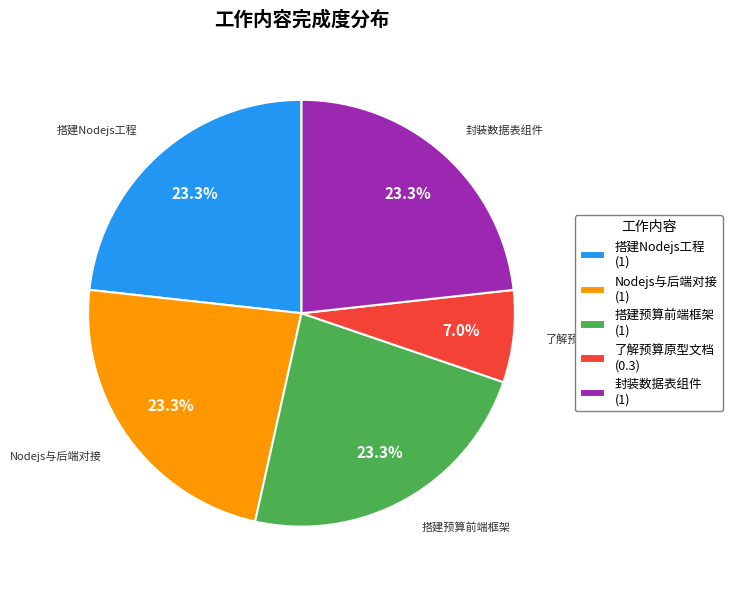

What percentage is NOT represented by Nodejs与后端对接 (1)?

76.7%